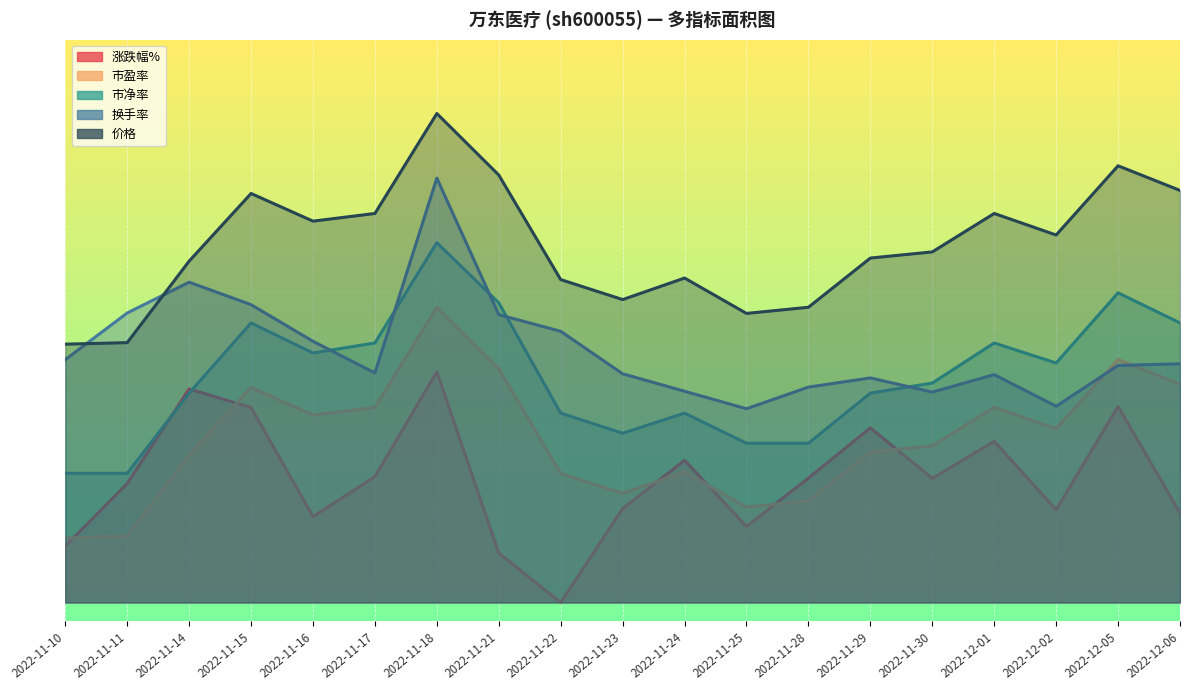

How many lines are shown in the chart?

5